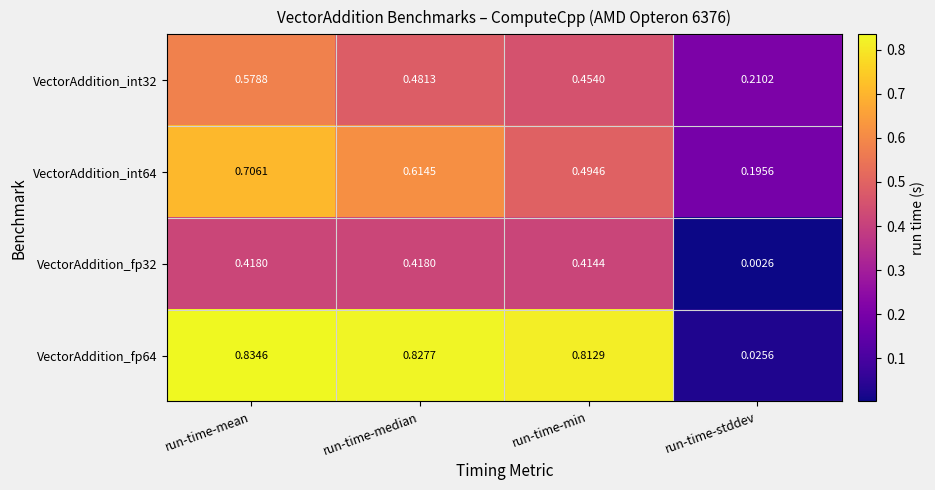

Which series changed the most between run-time-median and run-time-stddev?

VectorAddition_fp64